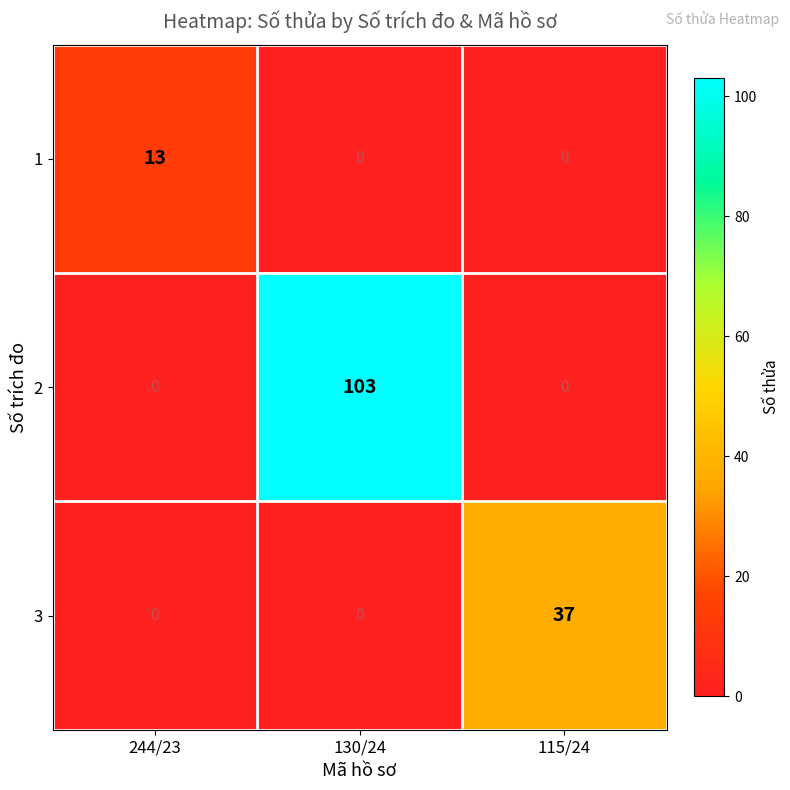

At which category is the sum across all series the highest?

130/24